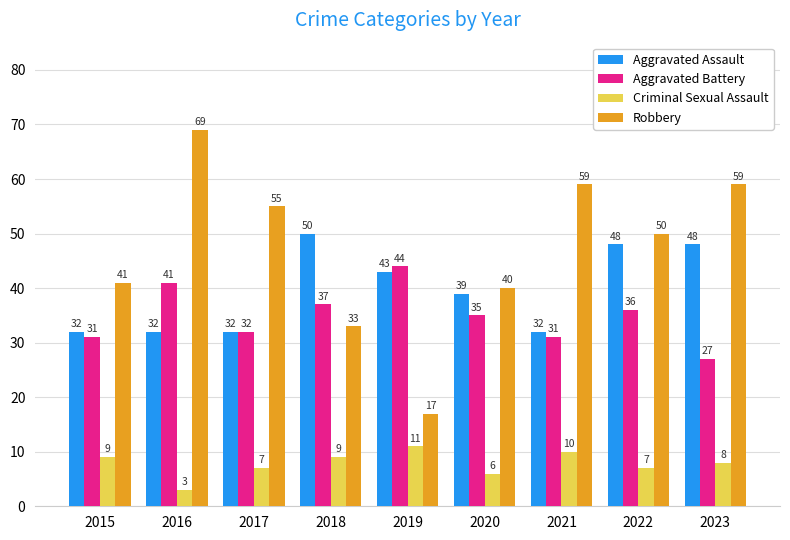

The Robbery series shows 63 at 2015. True or false?

False